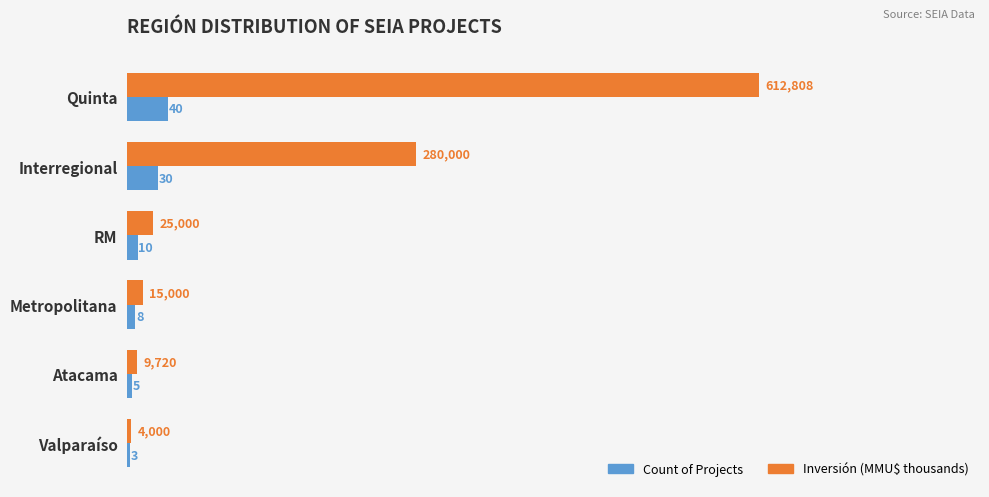

List the labels in order of Count of Projects value, largest first.

Quinta, Interregional, RM, Metropolitana, Atacama, Valparaíso